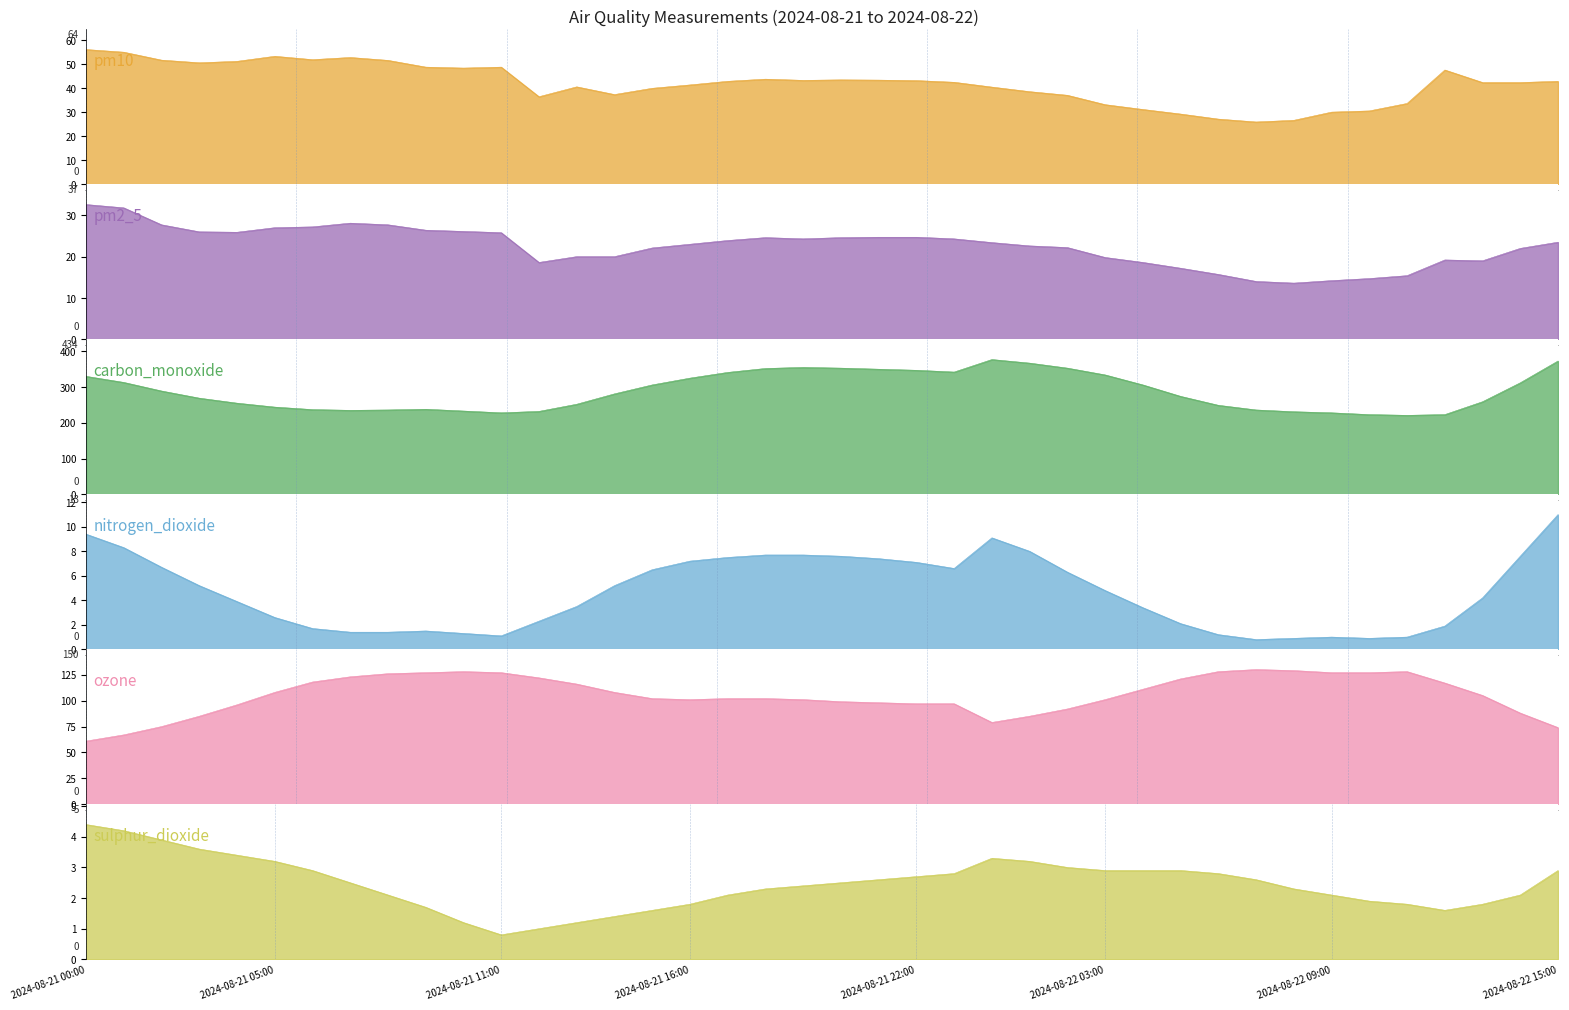

Does the chart display data point markers on the line(s)?

No